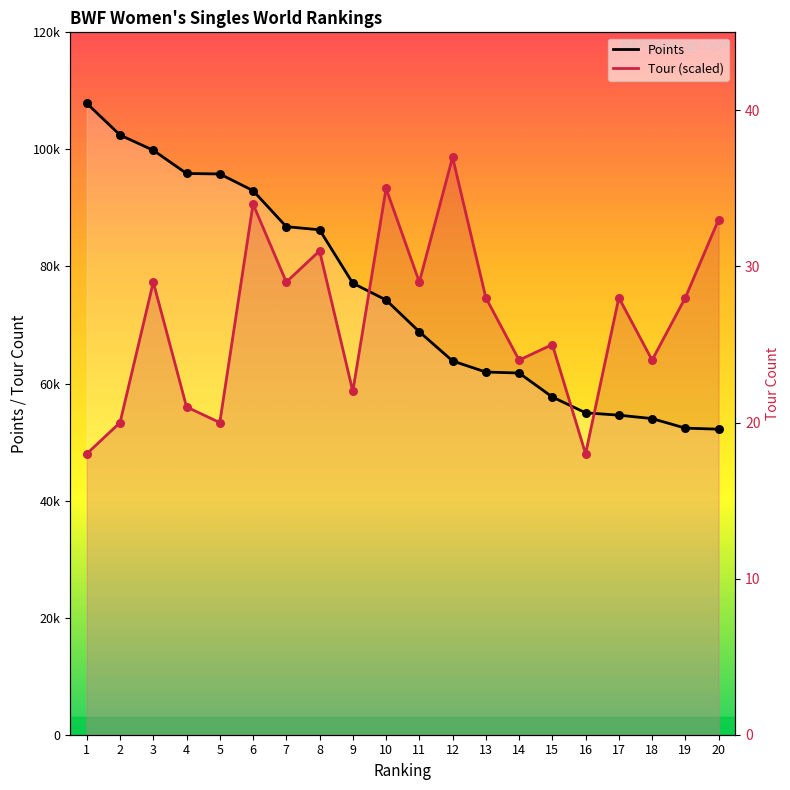

At which category is the sum across all series the highest?

6